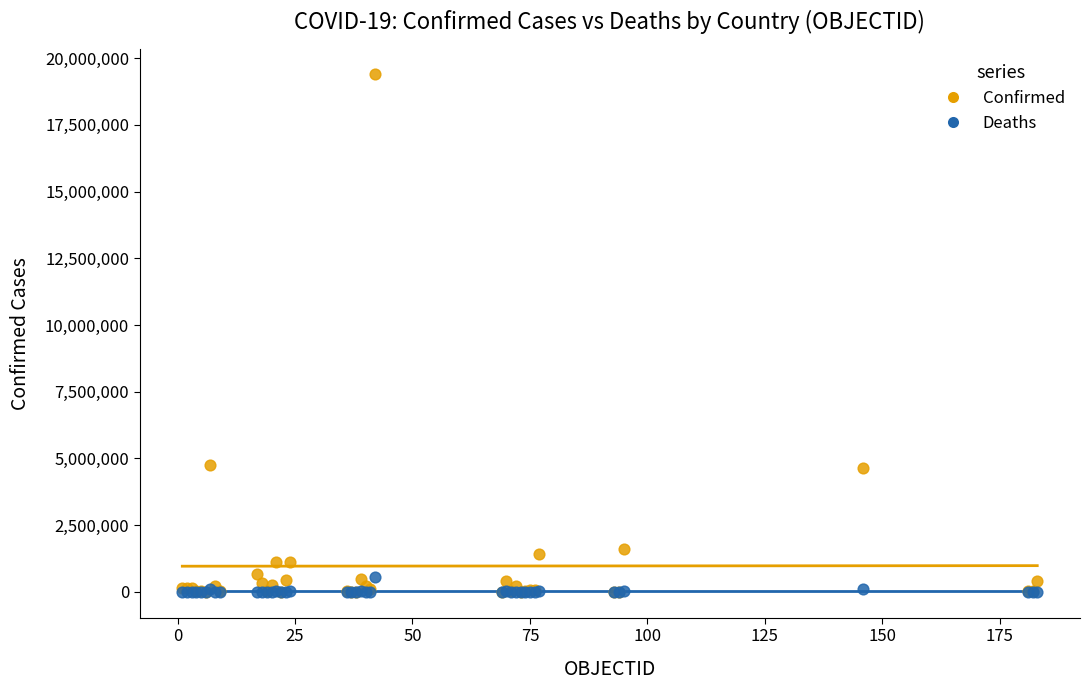

What are all the series names shown in the legend?

Confirmed, Deaths